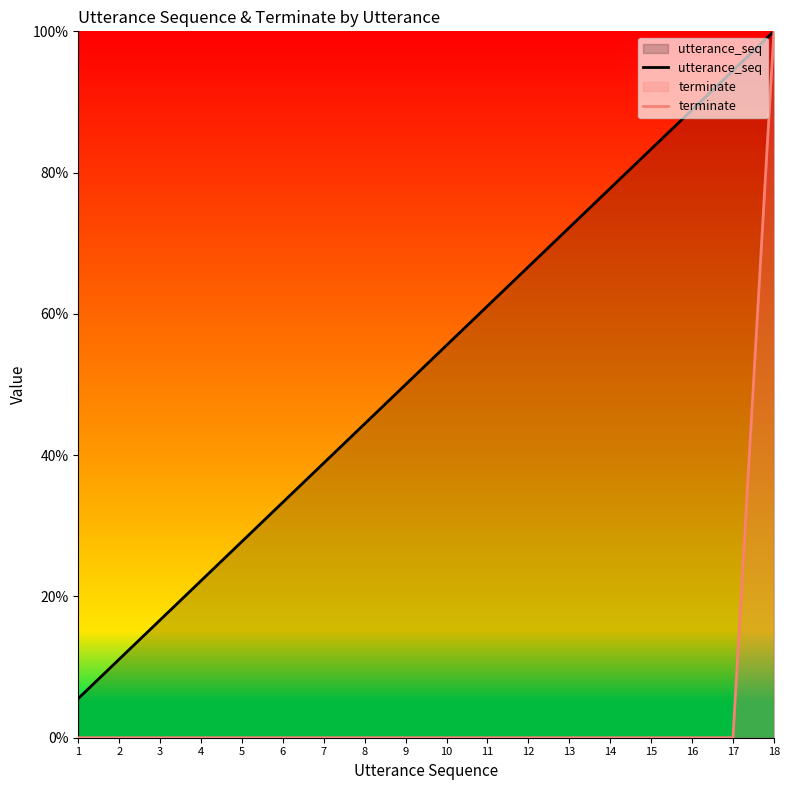

Rank the categories by terminate value from highest to lowest.

18, 1, 2, 3, 4, 5, 6, 7, 8, 9, 10, 11, 12, 13, 14, 15, 16, 17